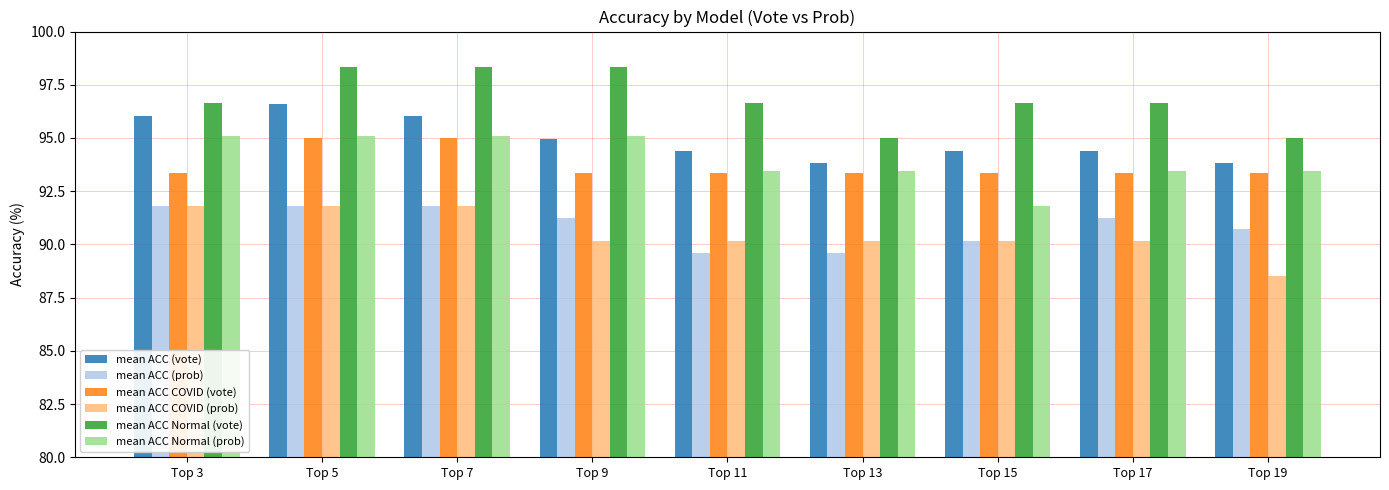

Is the value of mean ACC Normal (vote) at Top 15 greater than the value of mean ACC (prob) at Top 3?

Yes